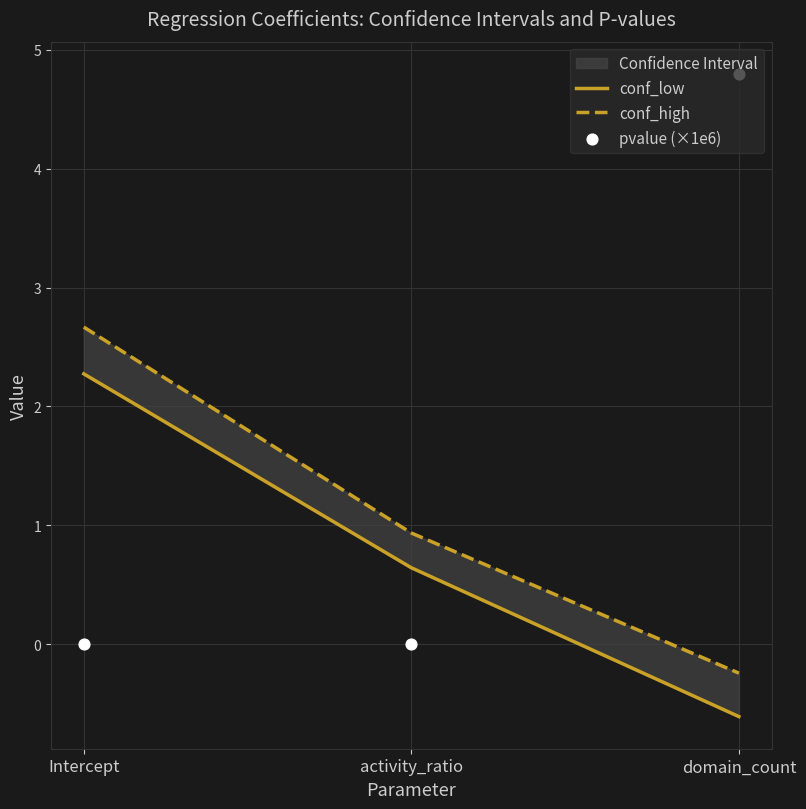

Is the value of conf_low at Intercept greater than the value of conf_high at domain_count?

Yes